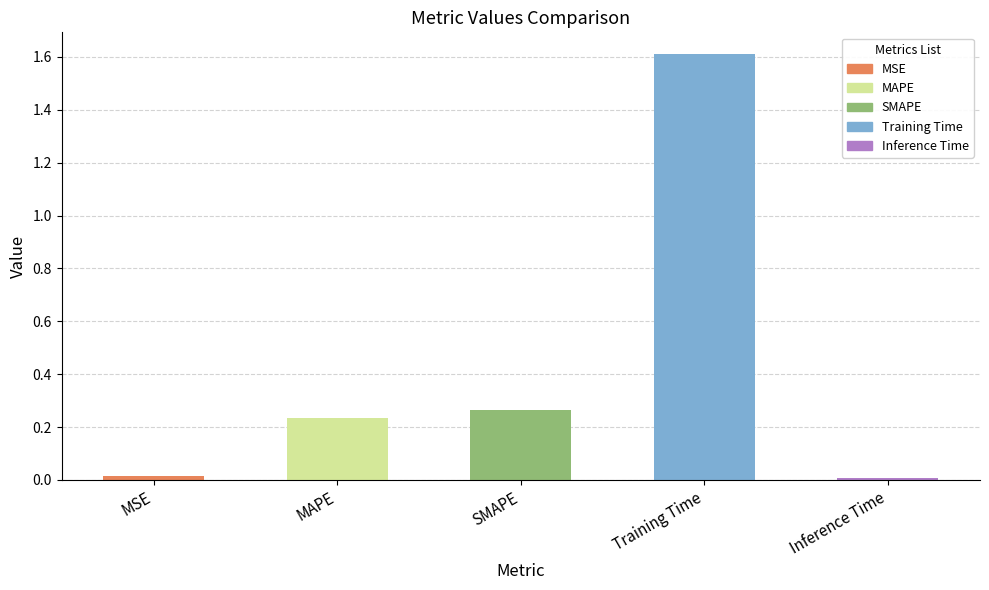

What position from the left is SMAPE?

3